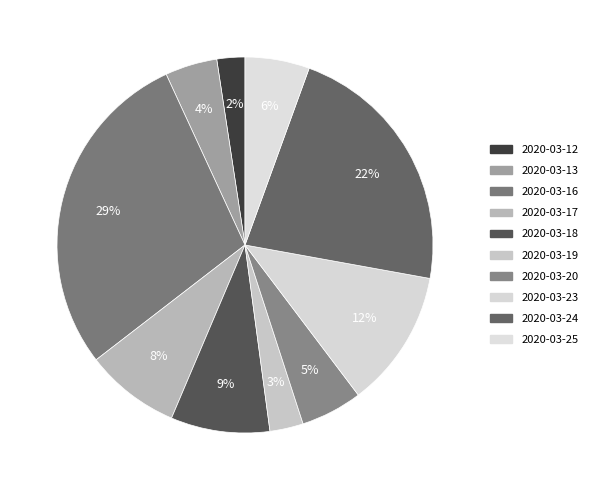

Approximately how many times larger is the value at 2020-03-17 compared to 2020-03-16?

0.3